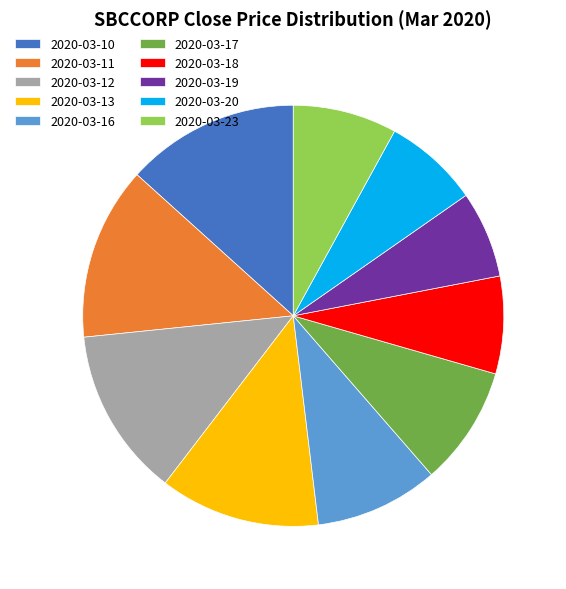

Does 2020-03-12 represent more than half of the total?

No